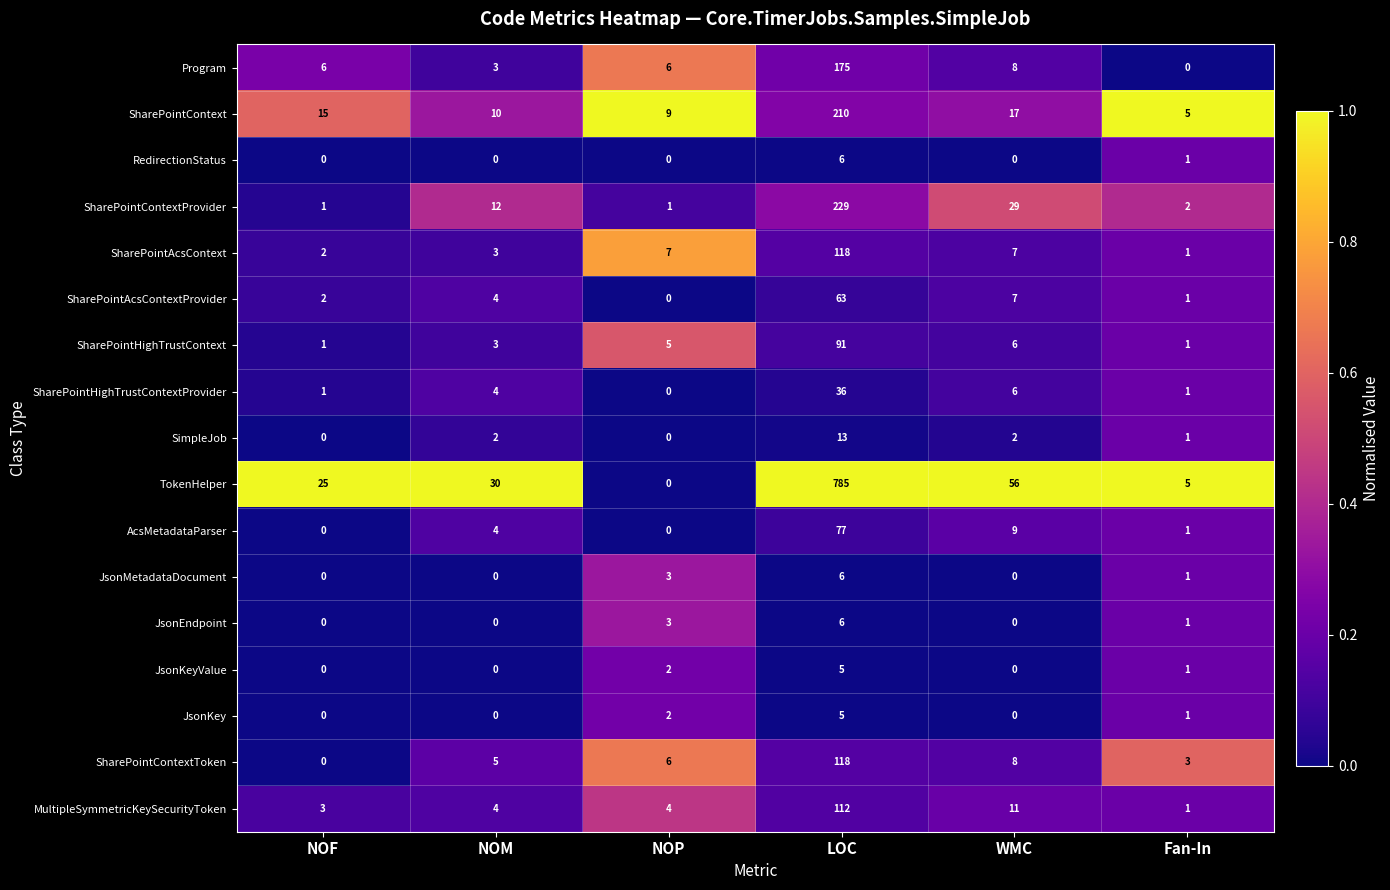

What is the difference between the highest and lowest values at NOP?

9